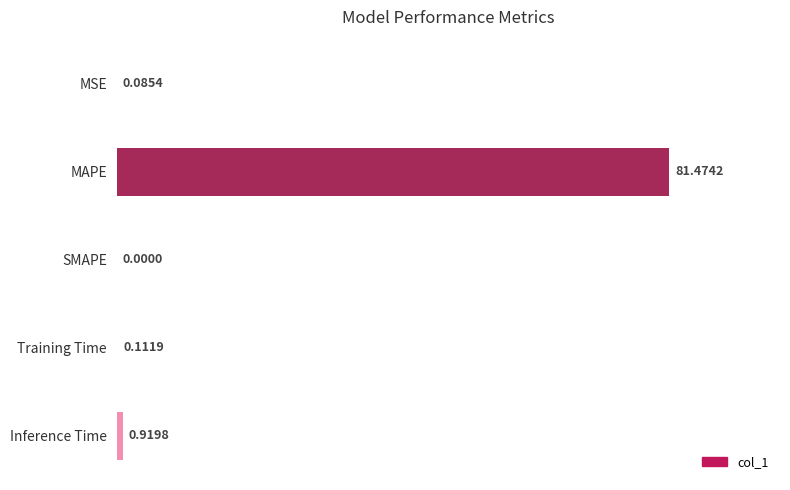

How many series are shown in this chart?

1